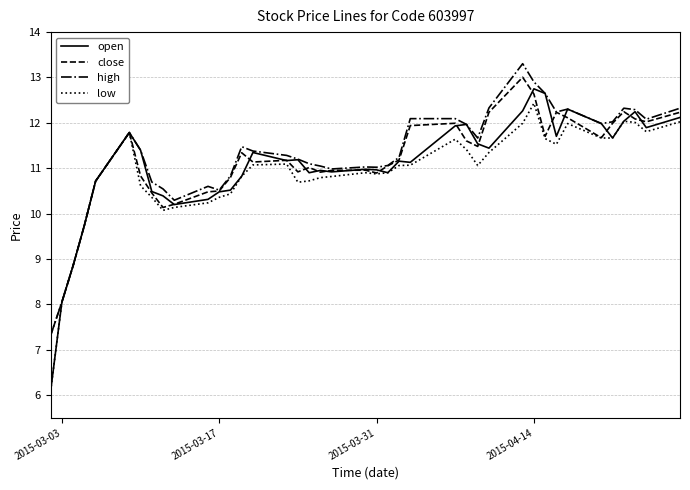

Which series has the largest range (max minus min)?

open